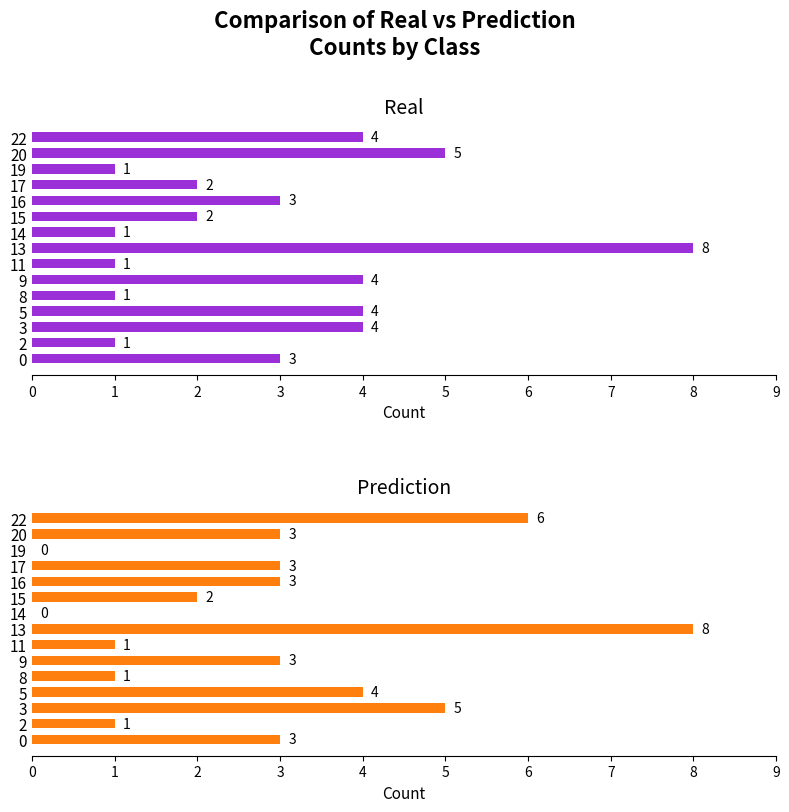

Between 15 and 19, which is larger?

15